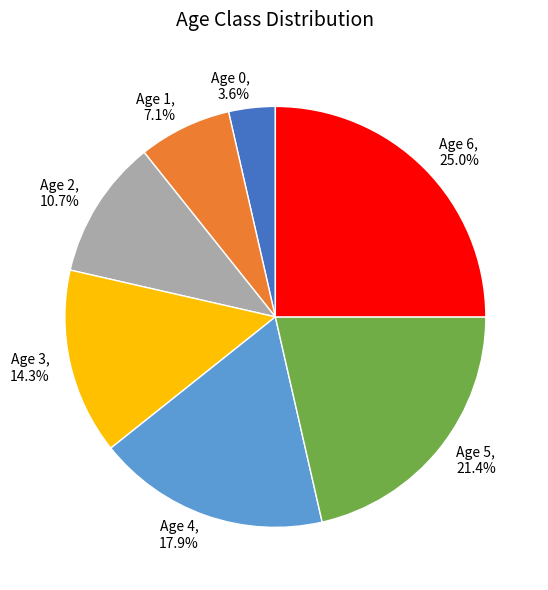

How many segments does this pie chart have?

7